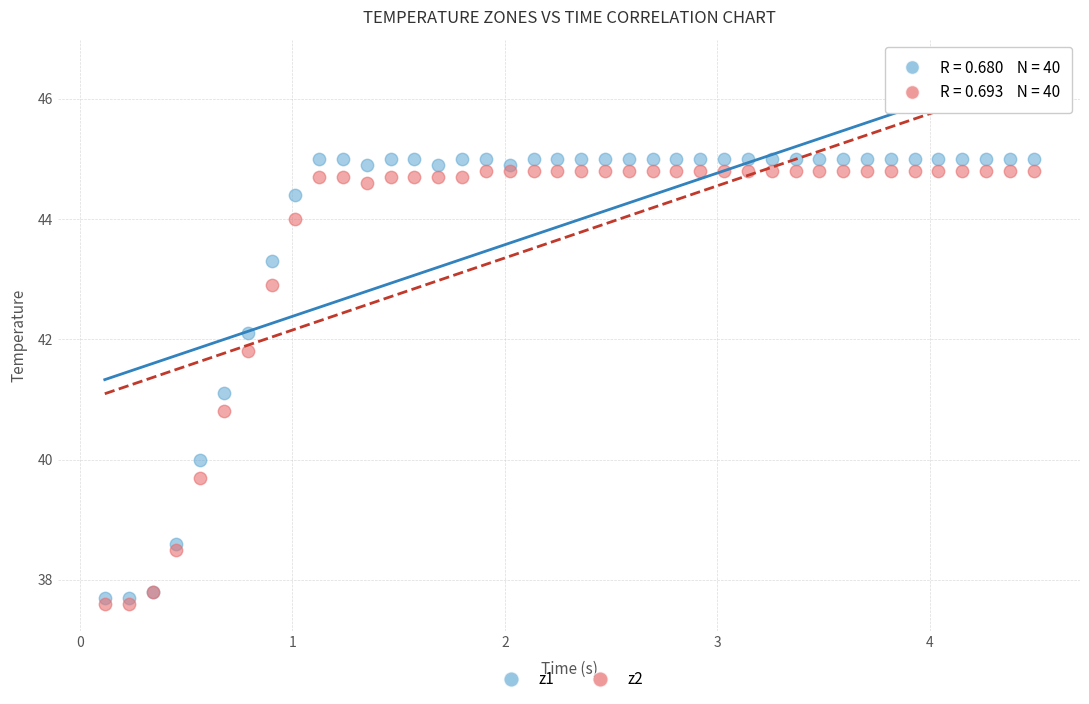

Which series has the largest Y range (max minus min)?

z1